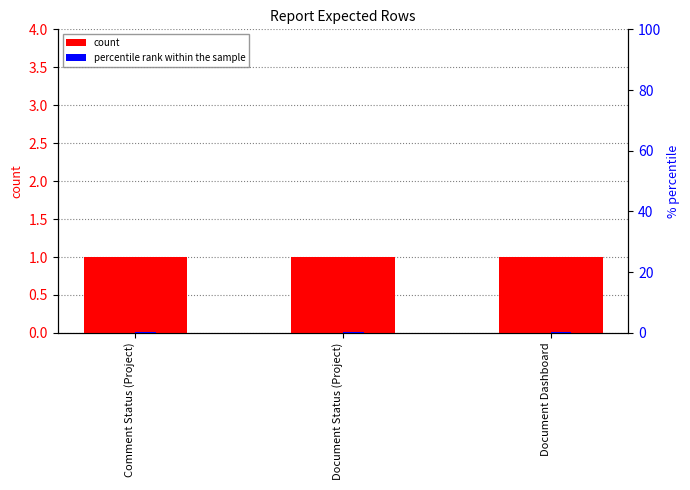

What is the label of the 2nd bar from the right?

Document Status (Project)